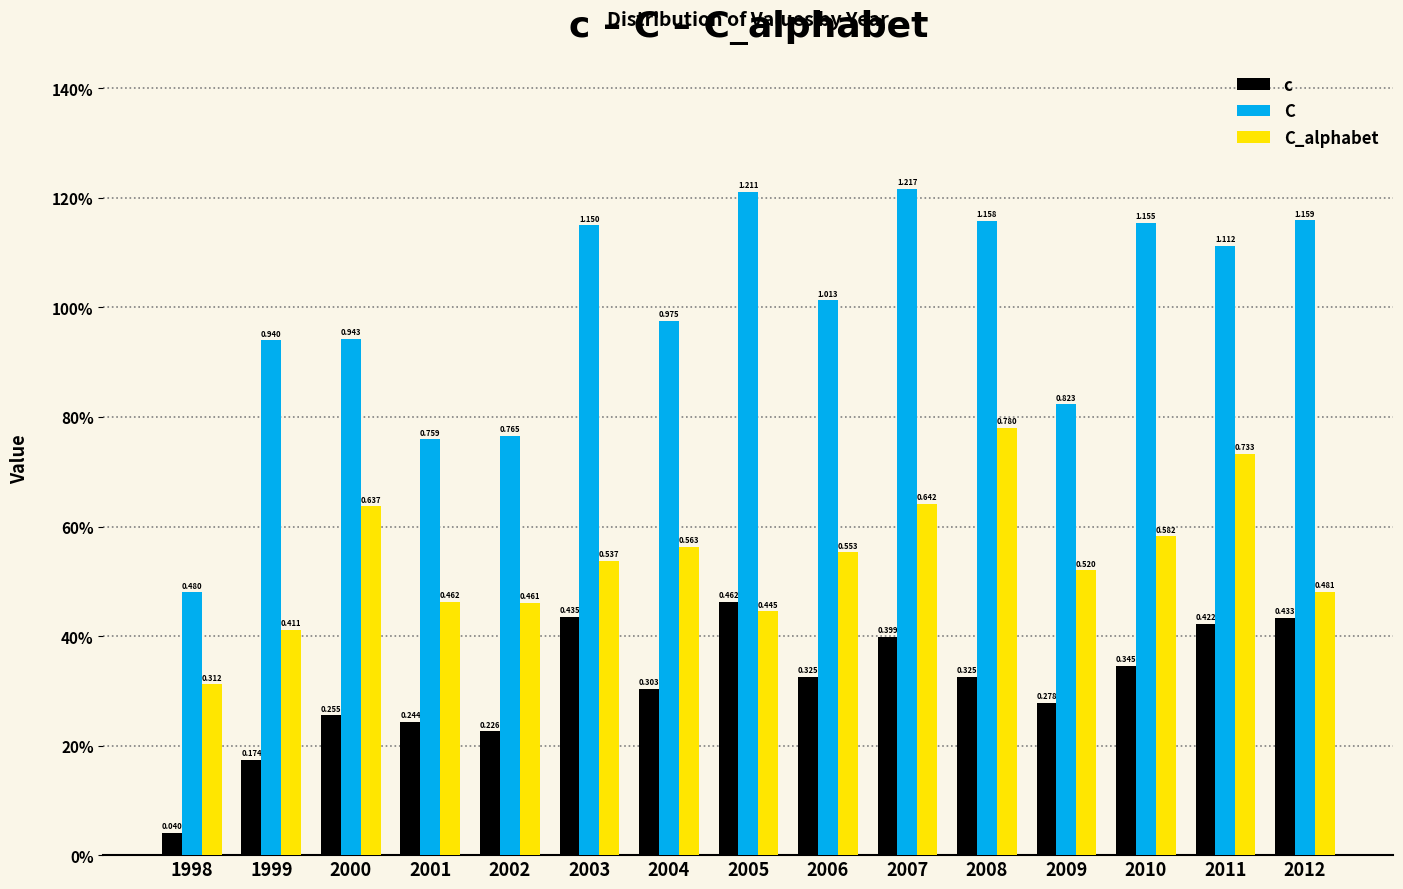

What are all the series names shown in the legend?

c, C, C_alphabet